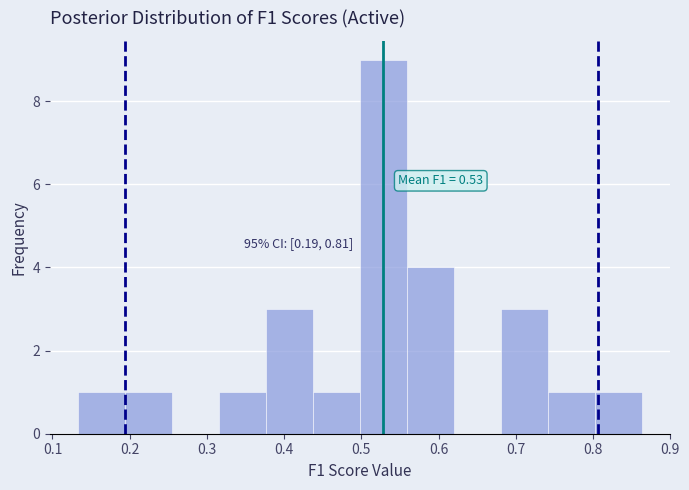

Which range on the x-axis has the tallest bar?

0.50 to 0.56